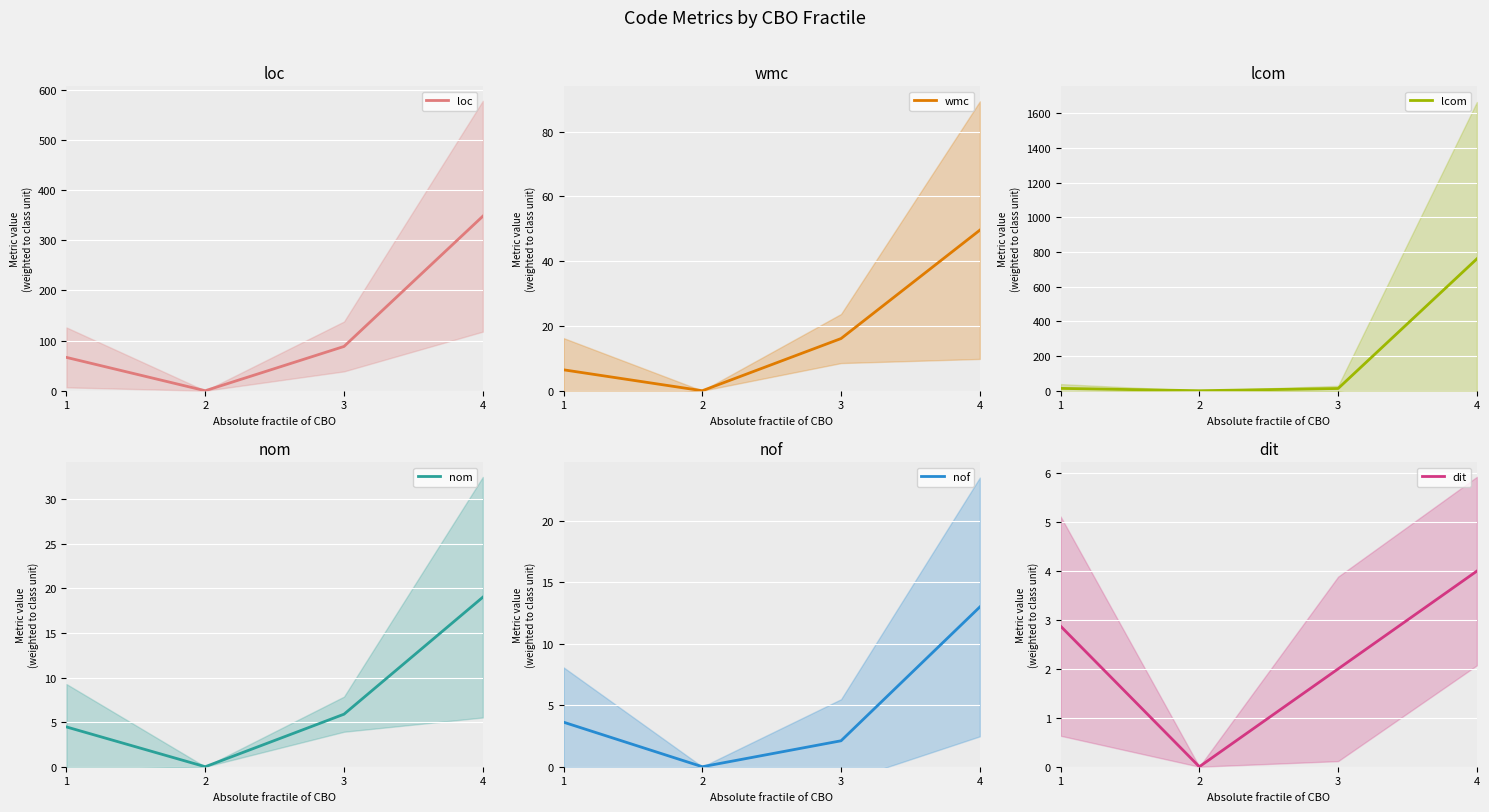

True or false: nom and wmc intersect in this chart.

False